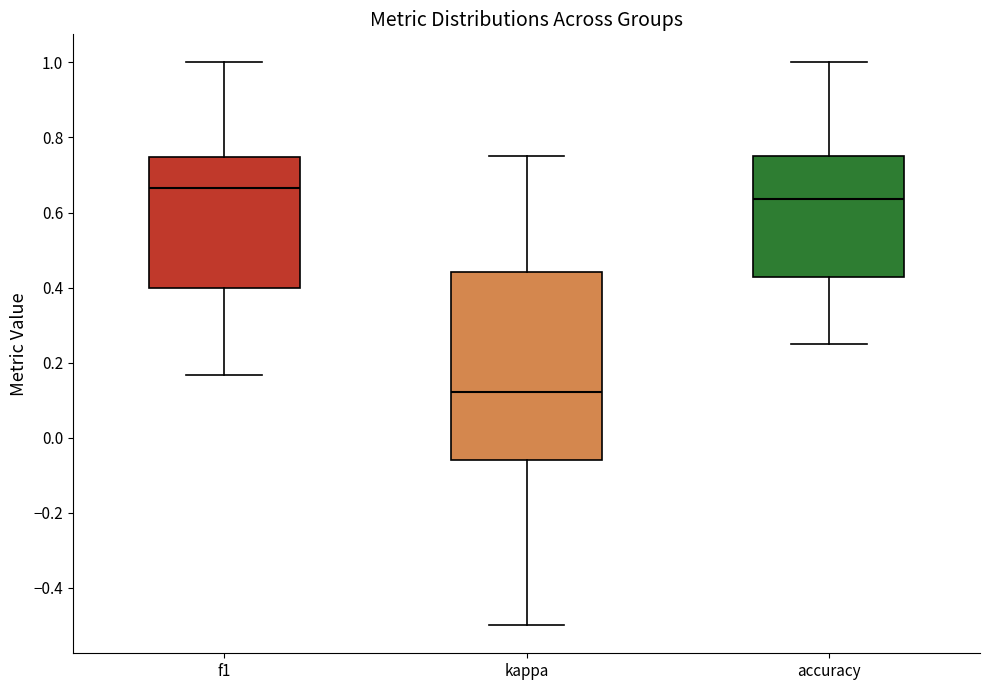

Reading left to right, read every box against the y-axis: the position of its median line, the range the box covers, and the ends of its whiskers. The values are not printed on the chart, so give them approximately, as read against the axis.

f1: median 0.66, box 0.40 to 0.74, whiskers 0.16 to 1.00
kappa: median 0.12, box -0.06 to 0.44, whiskers -0.50 to 0.76
accuracy: median 0.64, box 0.42 to 0.76, whiskers 0.26 to 1.00